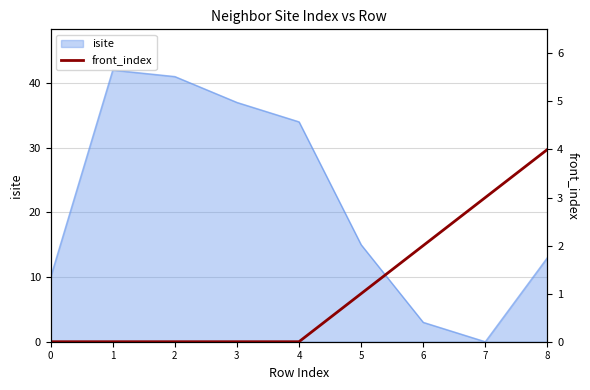

Where is the data nearest to the value 2?

6